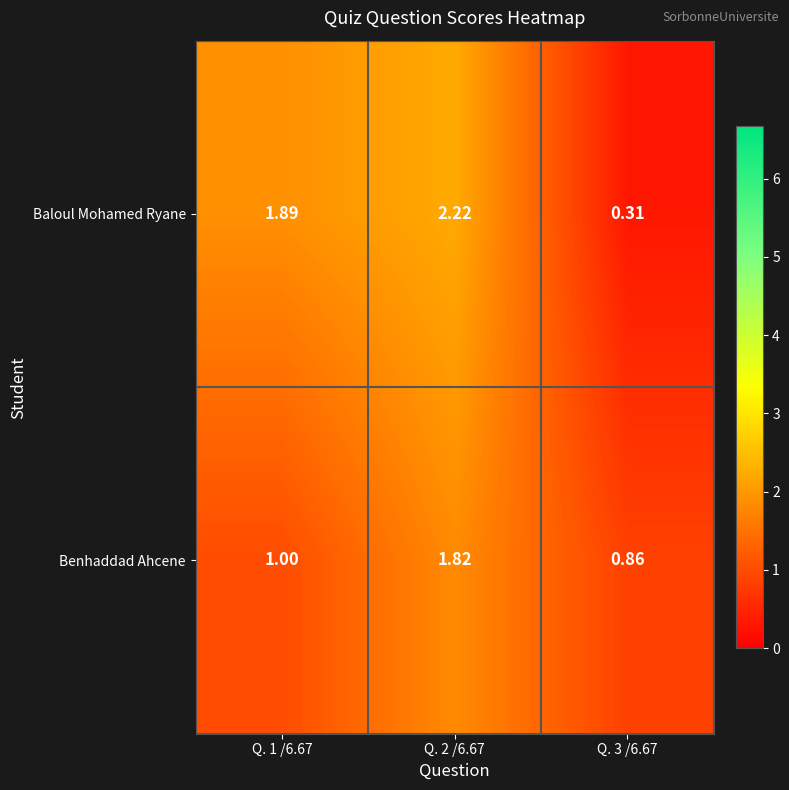

List the series in order of their overall mean, highest first.

Baloul Mohamed Ryane, Benhaddad Ahcene